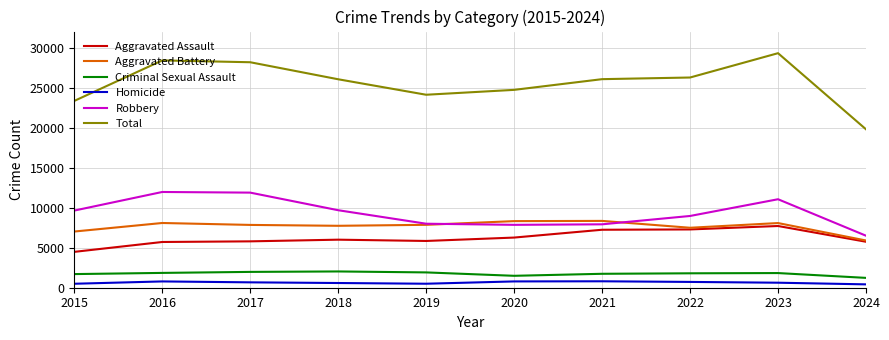

Is it true that Aggravated Battery equals 5572 at 2016?

False